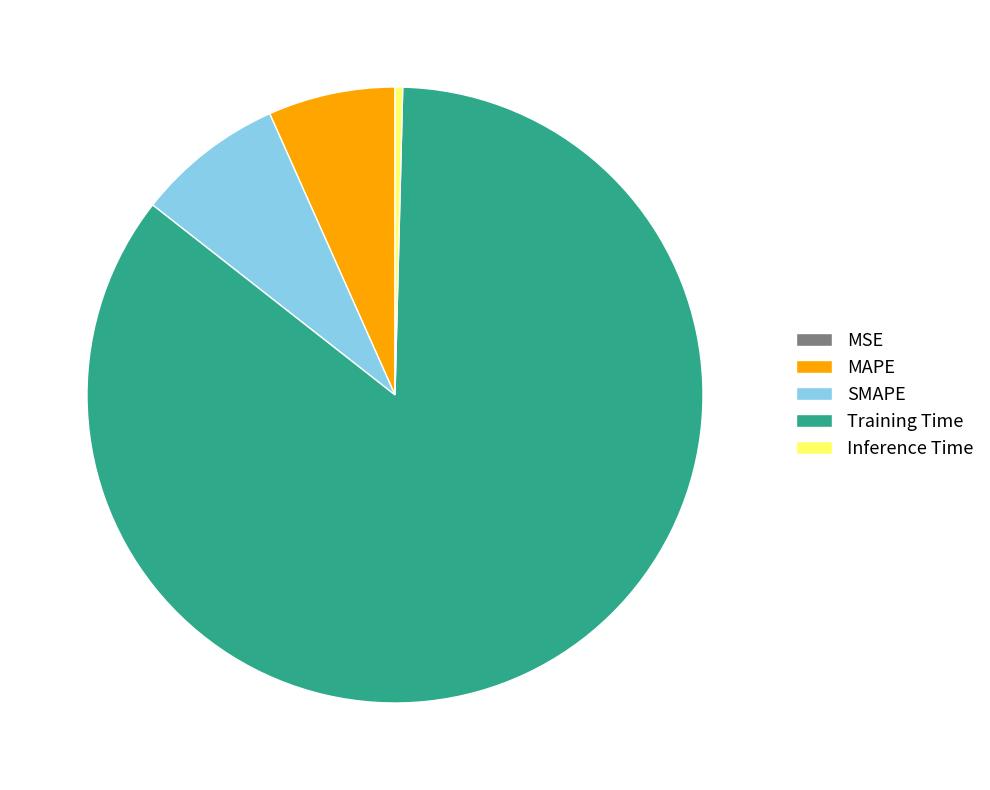

Is the sum of Inference Time and SMAPE greater than half?

No